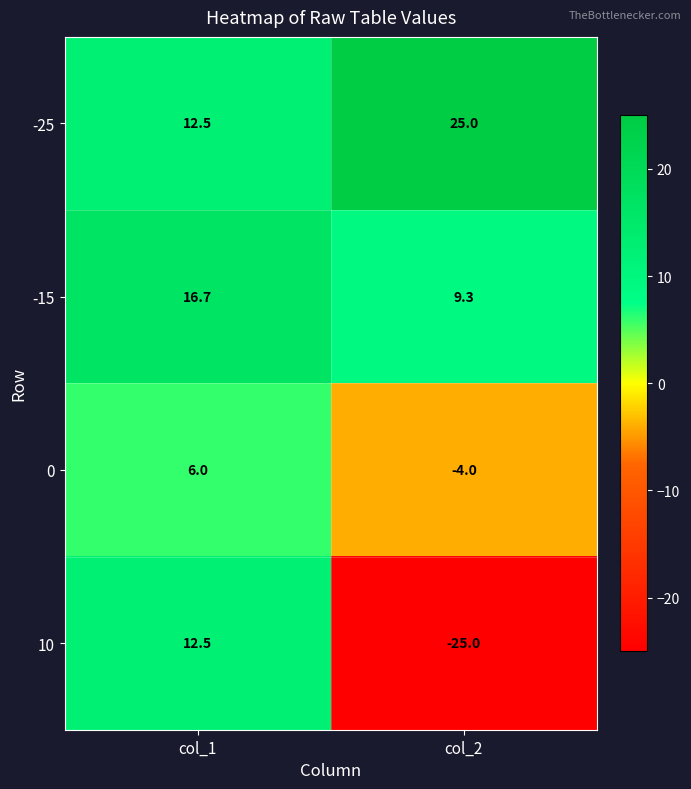

Which series has the largest total across all categories?

-25